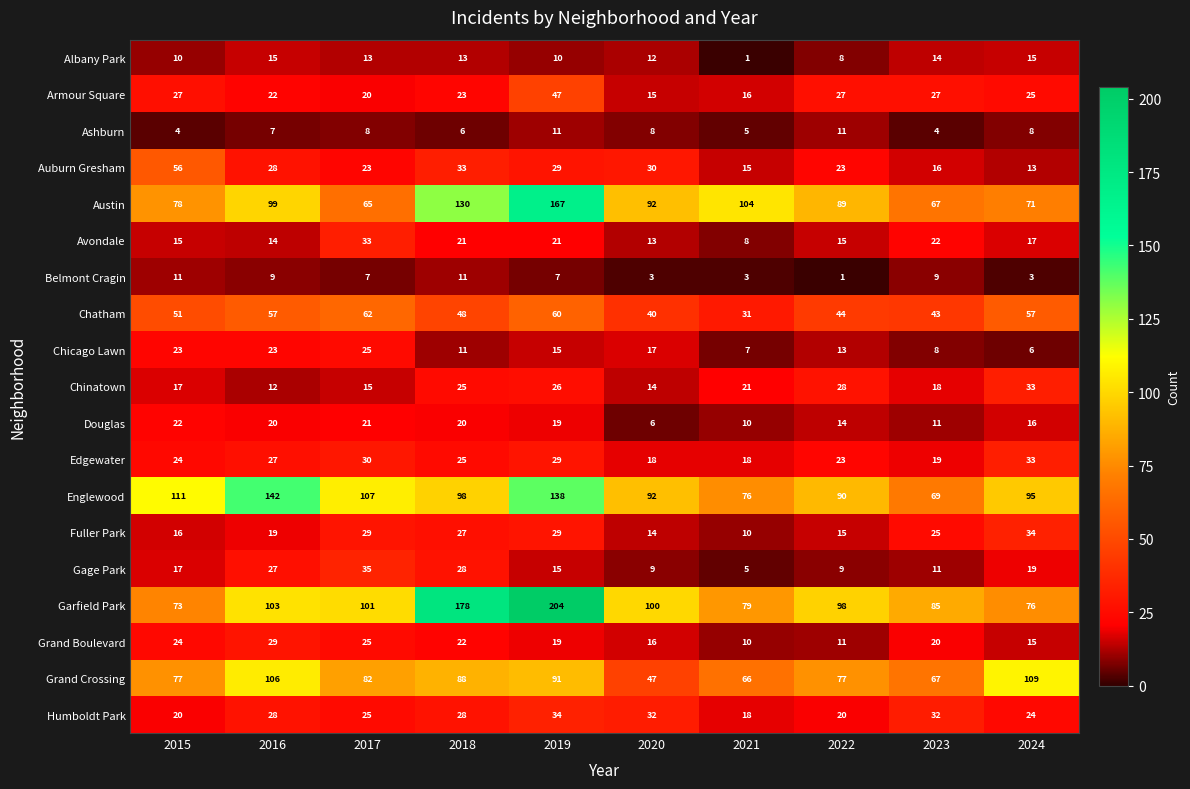

Which series has the largest range (max minus min)?

Garfield Park